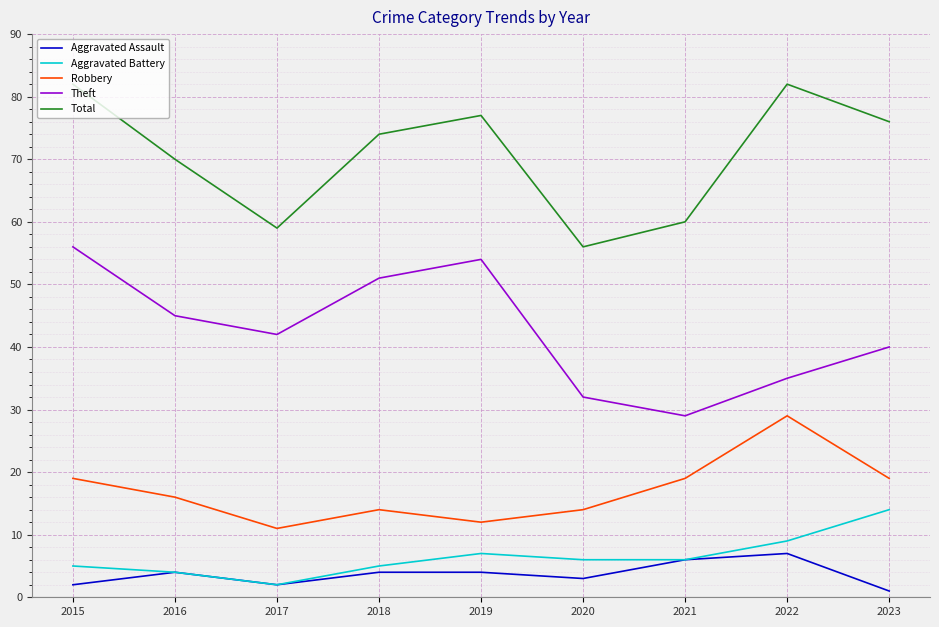

Rank the series at 2023 from lowest to highest value.

Aggravated Assault, Aggravated Battery, Robbery, Theft, Total